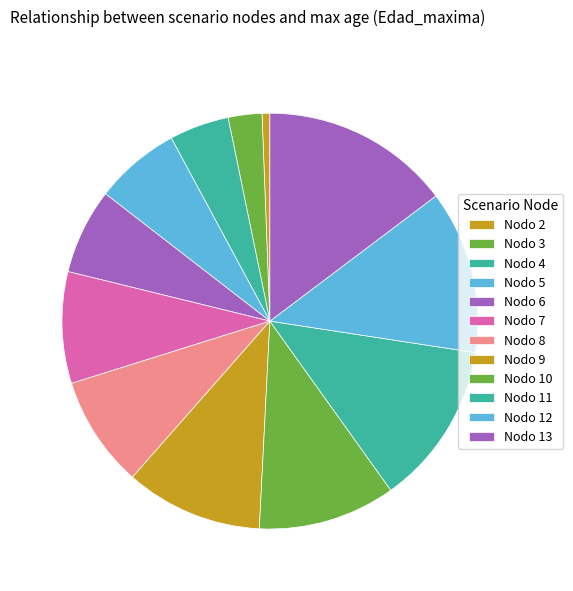

Is there any slice that represents more than half of the pie?

No